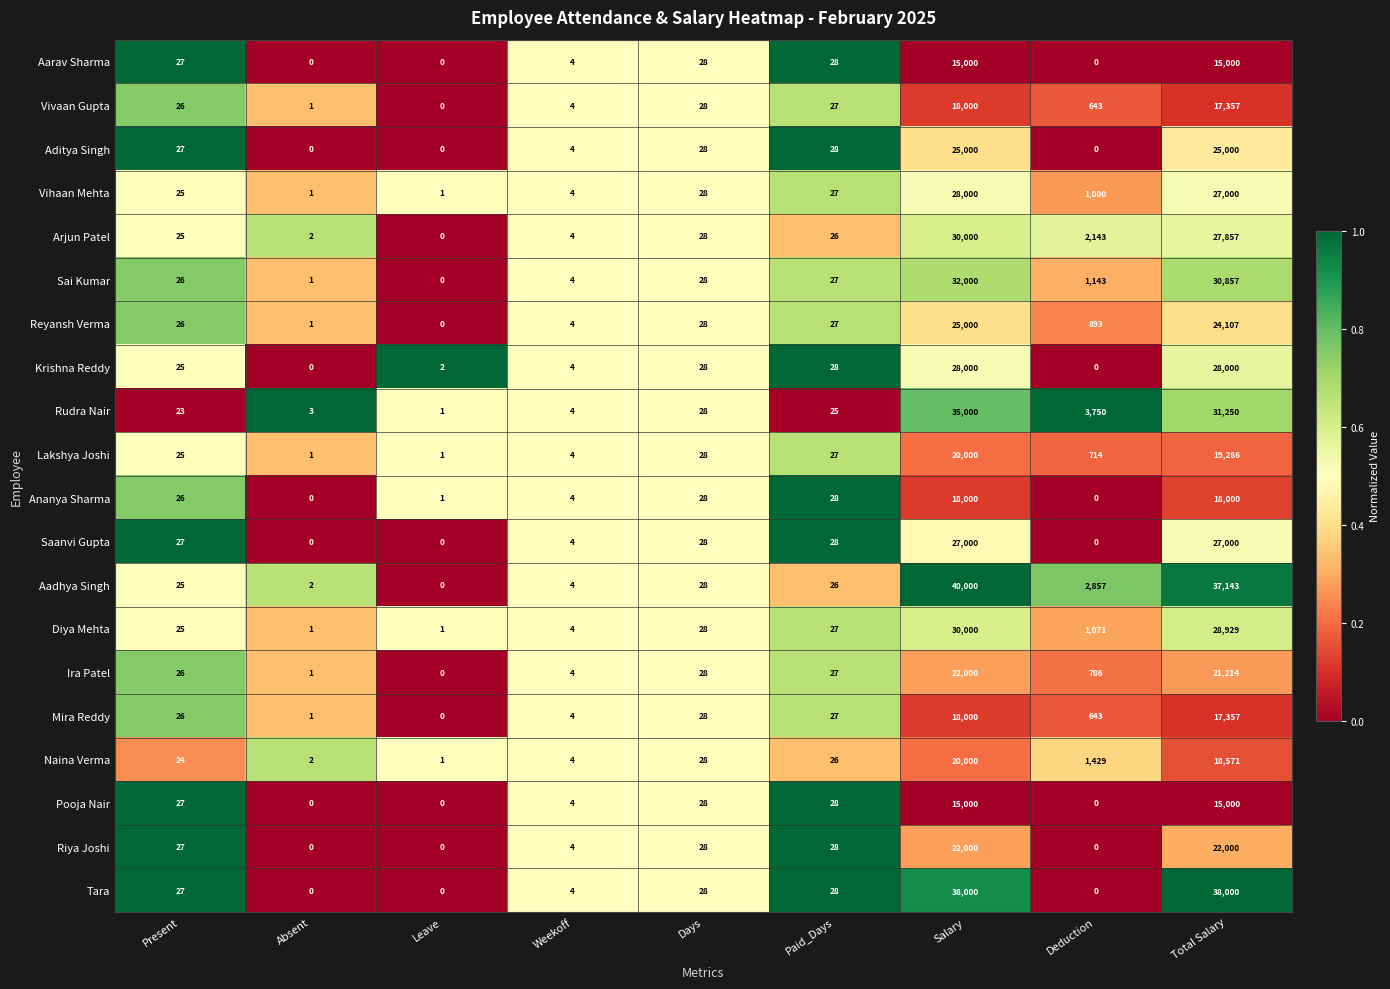

How many categories are shown in the chart?

9